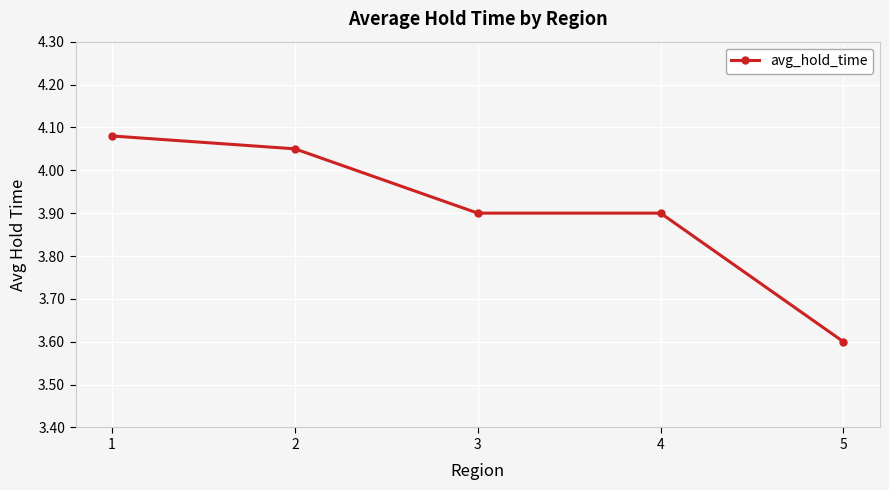

Which category has the highest value across all series?

1